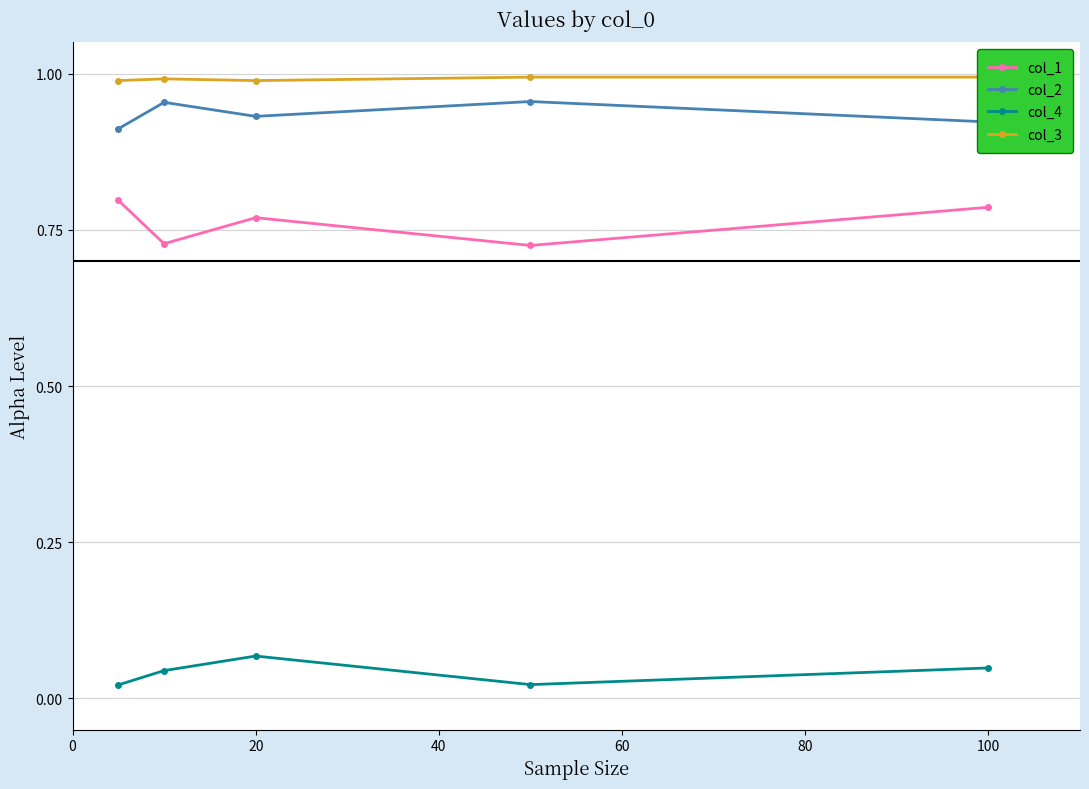

How many interior local peaks does the col_1 series have?

1